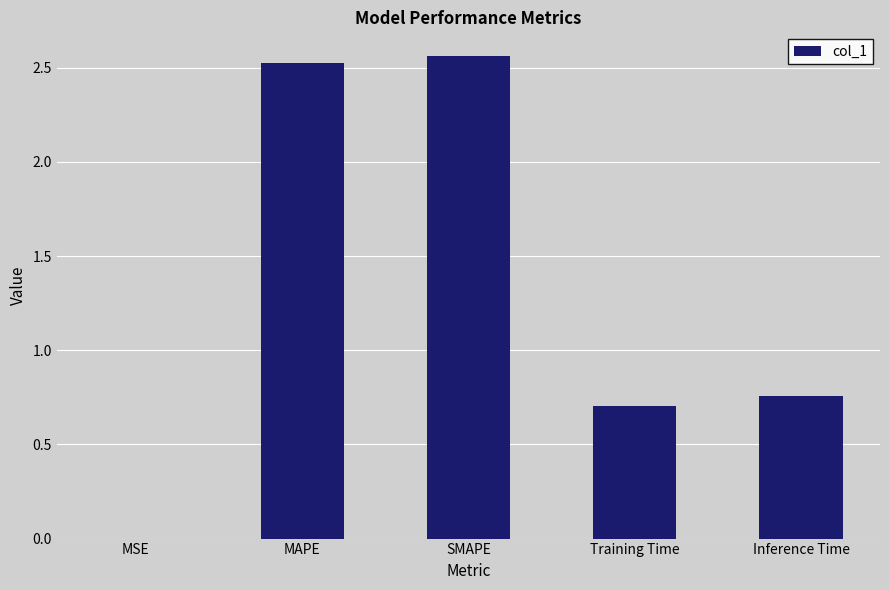

The value at Training Time is 0.7. True or false?

True